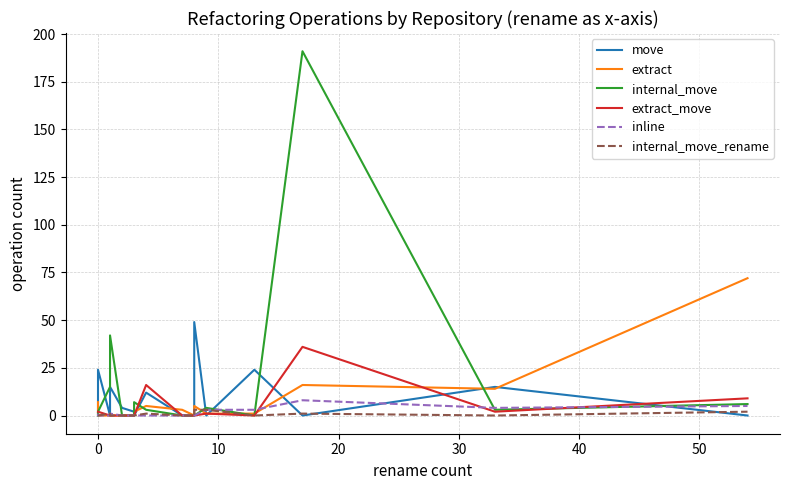

What is the maximum value shown in the chart?

191